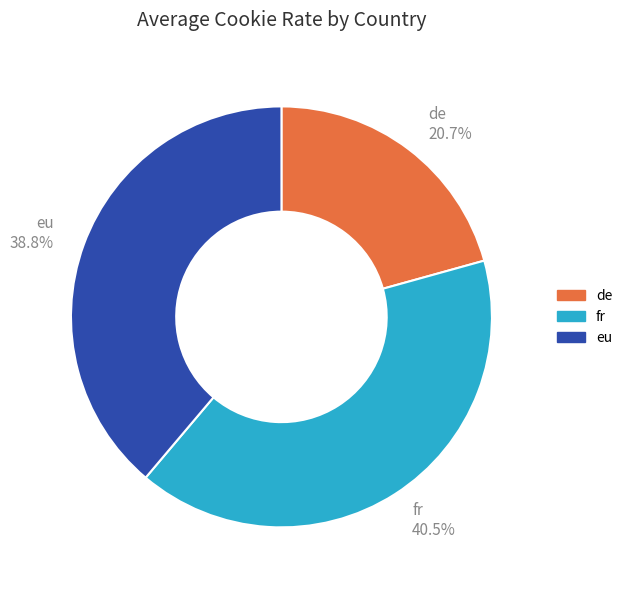

Is there a majority slice in this chart?

No